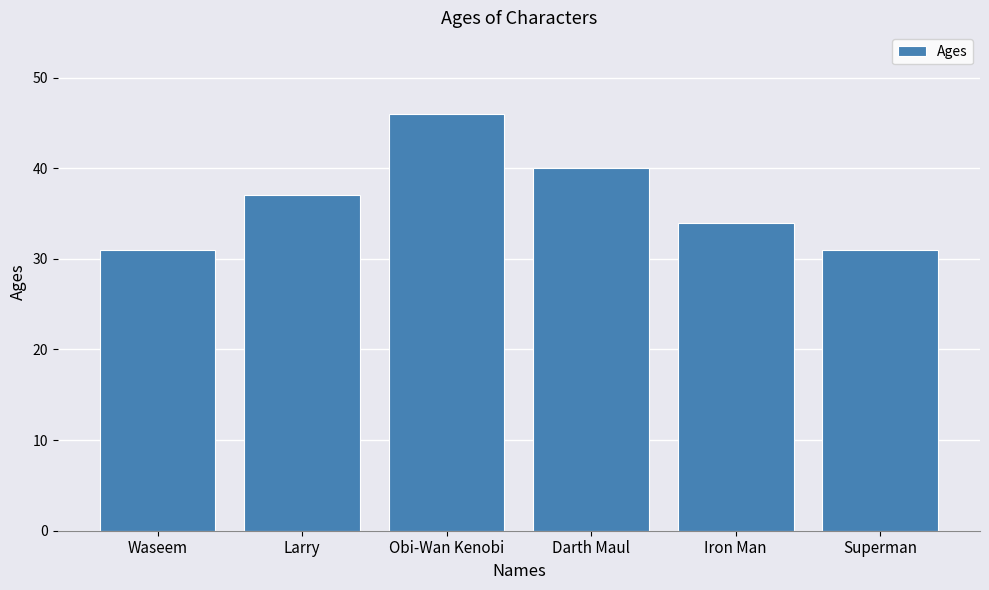

Are the bars grouped side by side (vs. stacked)?

No